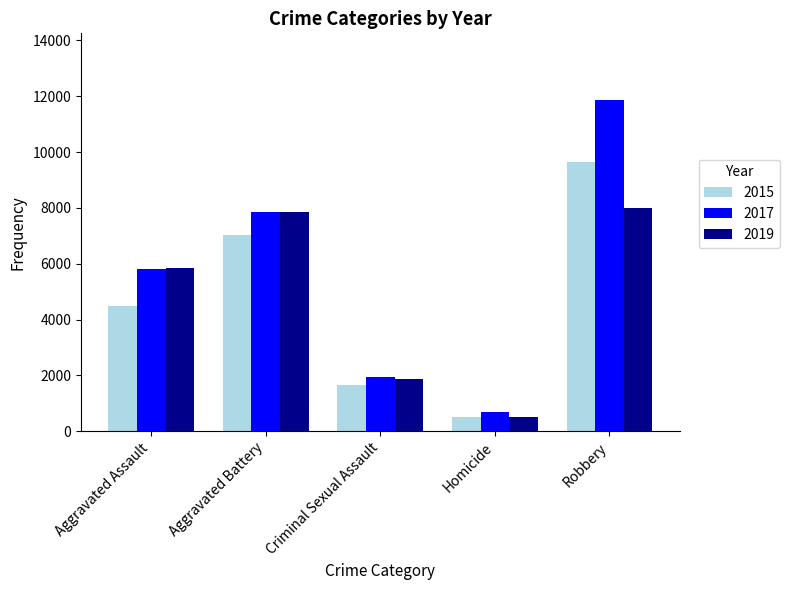

What is the spread (max minus min) of values at Aggravated Battery?

839